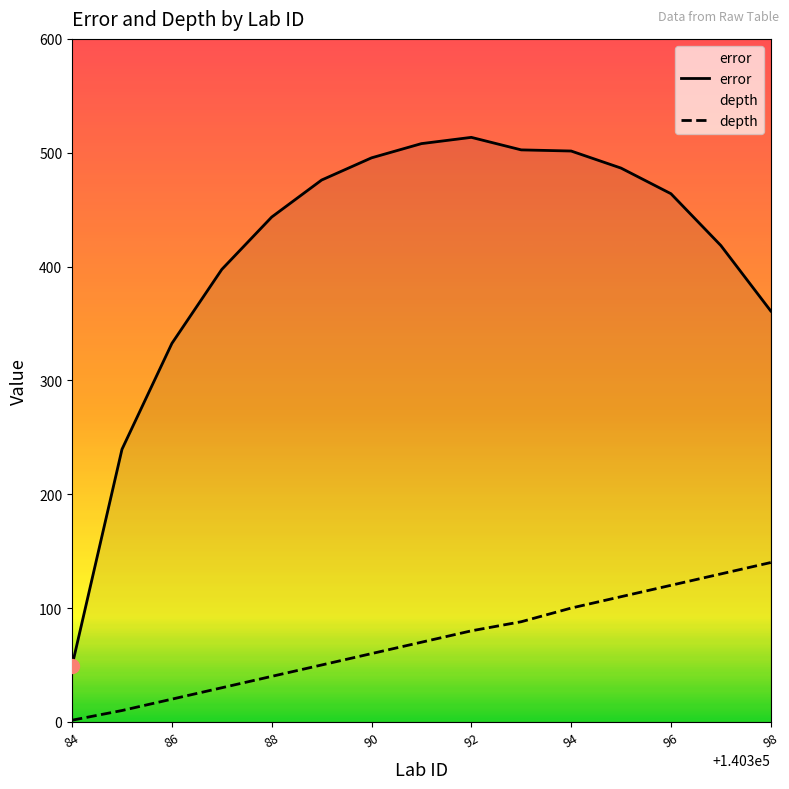

True or false: depth has a value of 110.0 at 140395.

True